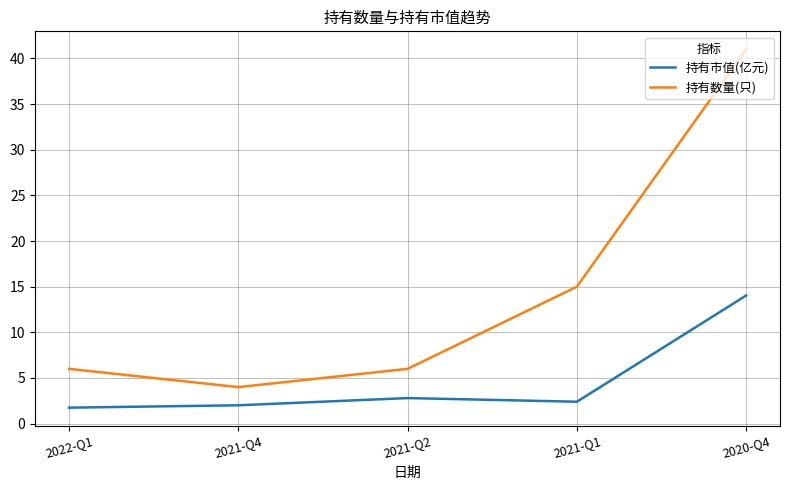

Which series has the widest spread of values?

持有数量(只)